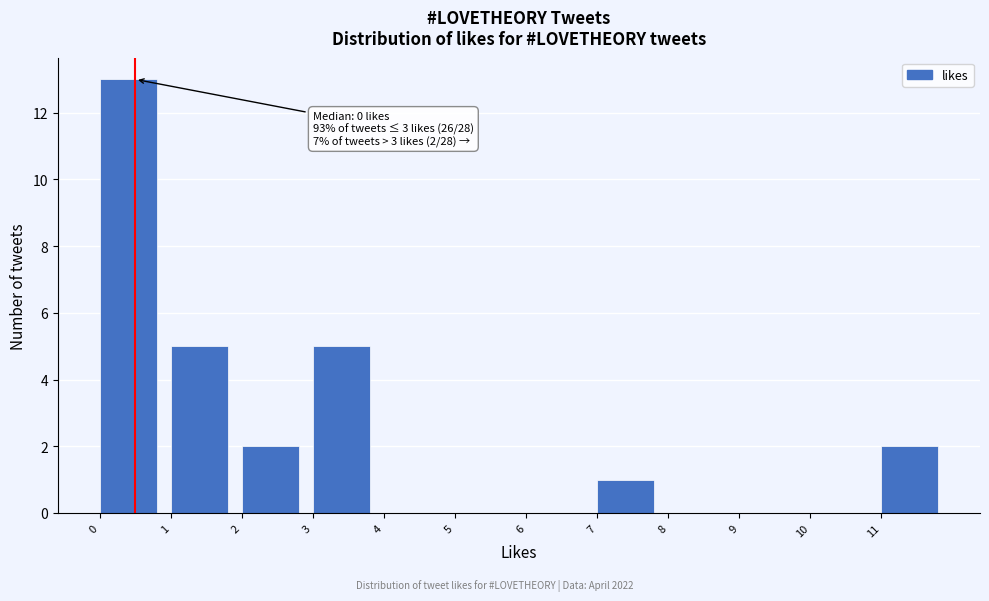

Reading right to left, what are all the values shown in this chart?

11=2	10=0	9=0	8=0	7=1	6=0	5=0	4=0	3=5	2=2	1=5	0=13